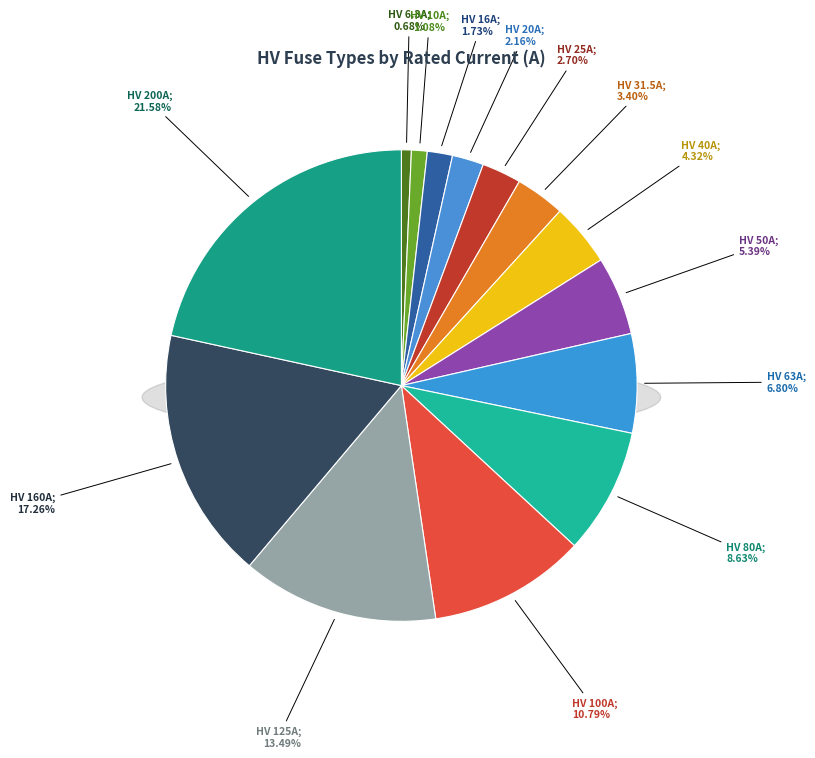

To the nearest percent, what is the difference between the largest and smallest slice percentages?

21%